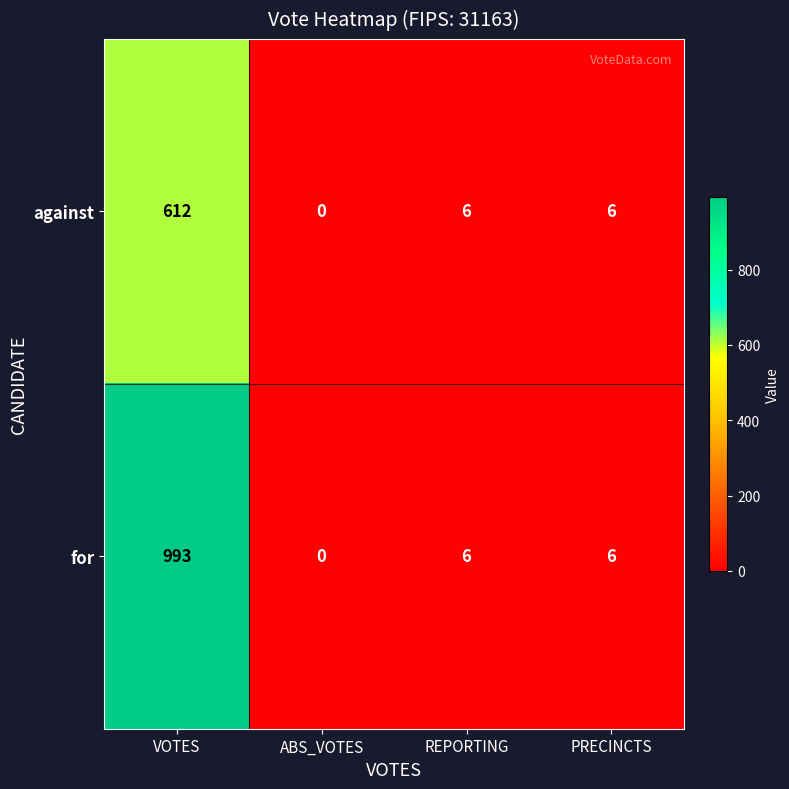

Which series has the largest range (max minus min)?

for